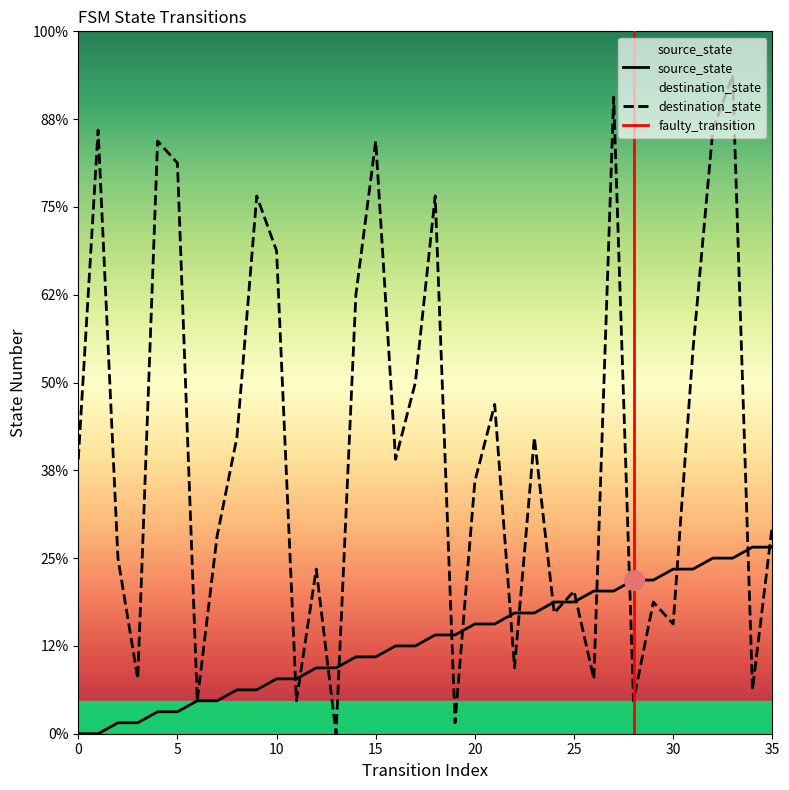

Which series contains the highest Y value?

destination_state